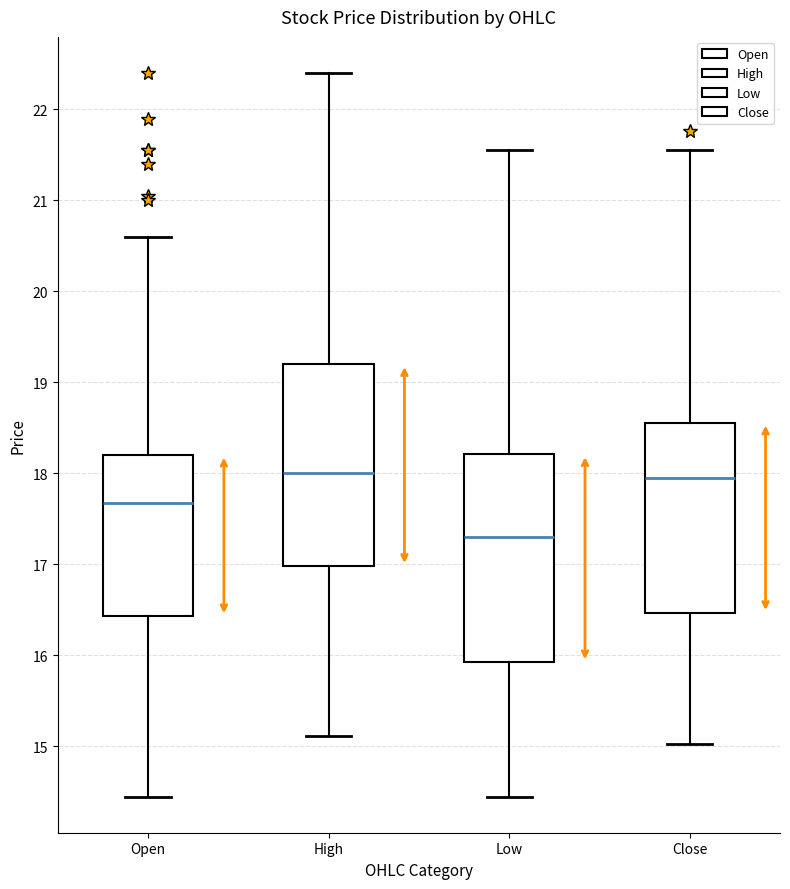

Reading left to right, read every box against the y-axis: the position of its median line, the range the box covers, and the ends of its whiskers. The values are not printed on the chart, so give them approximately, as read against the axis.

Open: median 17.7, box 16.4 to 18.2, whiskers 14.5 to 20.6
High: median 18.0, box 17.0 to 19.2, whiskers 15.1 to 22.4
Low: median 17.3, box 15.9 to 18.2, whiskers 14.5 to 21.6
Close: median 18.0, box 16.5 to 18.6, whiskers 15.0 to 21.6